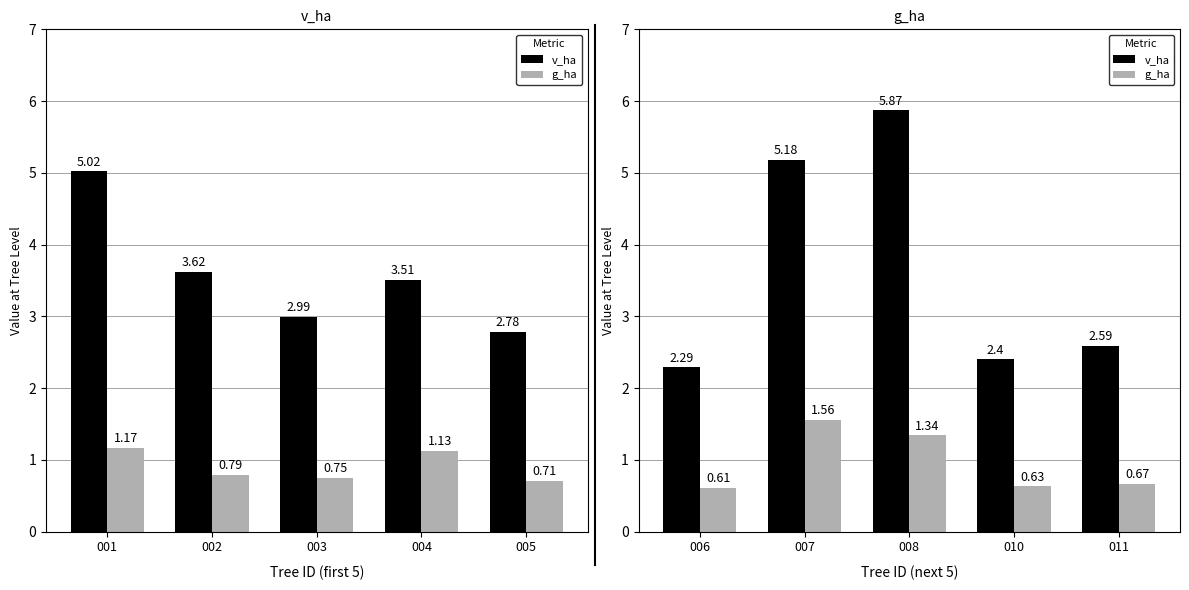

Is it true that g_ha equals 0.8 at 008?

False